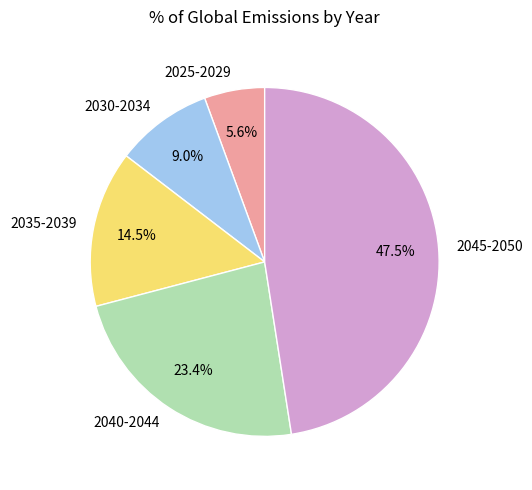

Is there any slice that represents more than half of the pie?

No